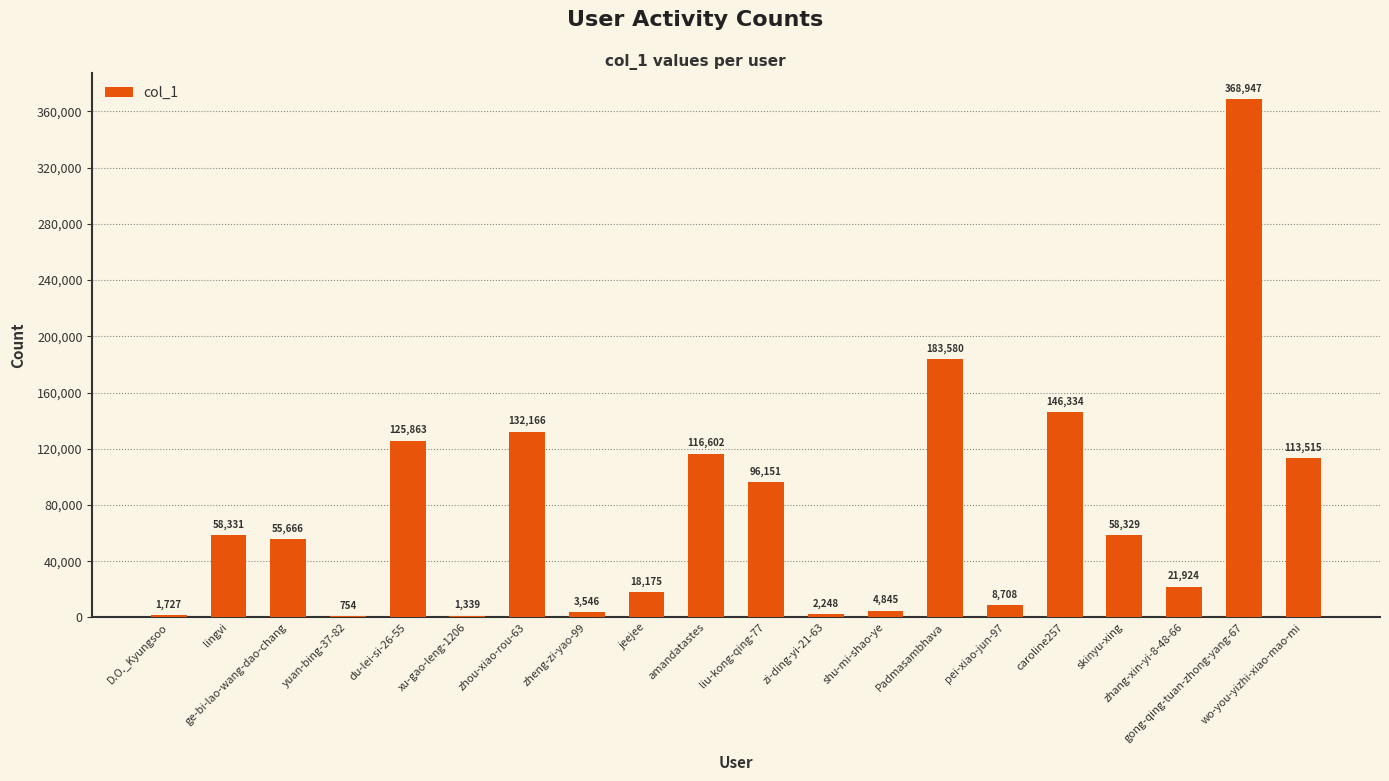

Approximately how many times larger is the value at zhou-xiao-rou-63 compared to D.O._Kyungsoo?

76.5